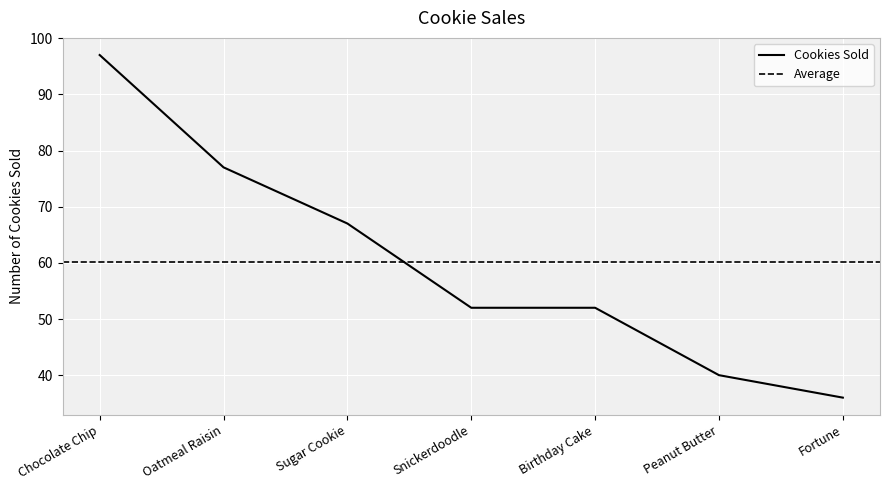

What is the label of the 5th point from the right?

Sugar Cookie